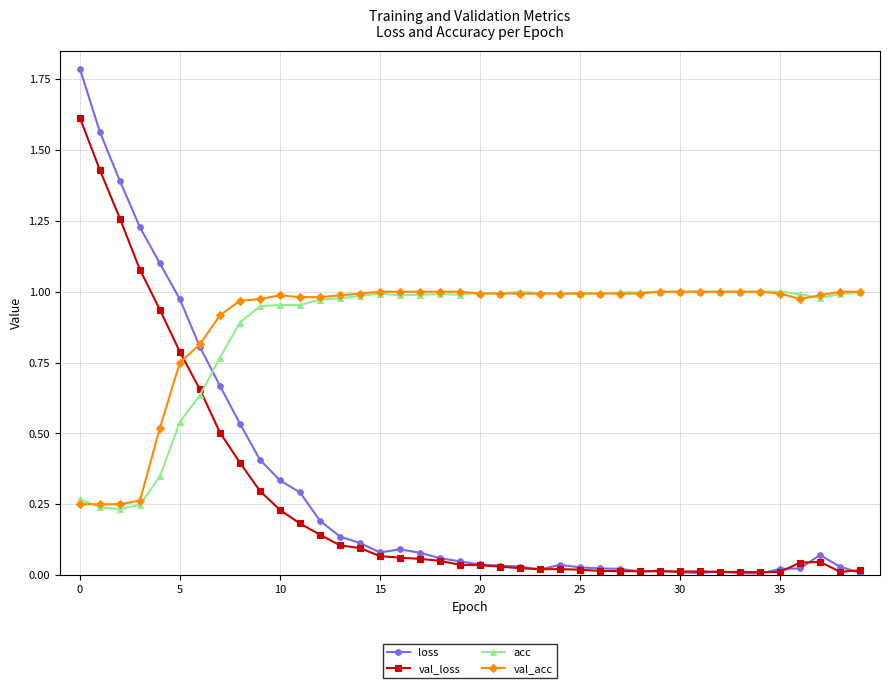

What is the sum of all acc values?

34.8